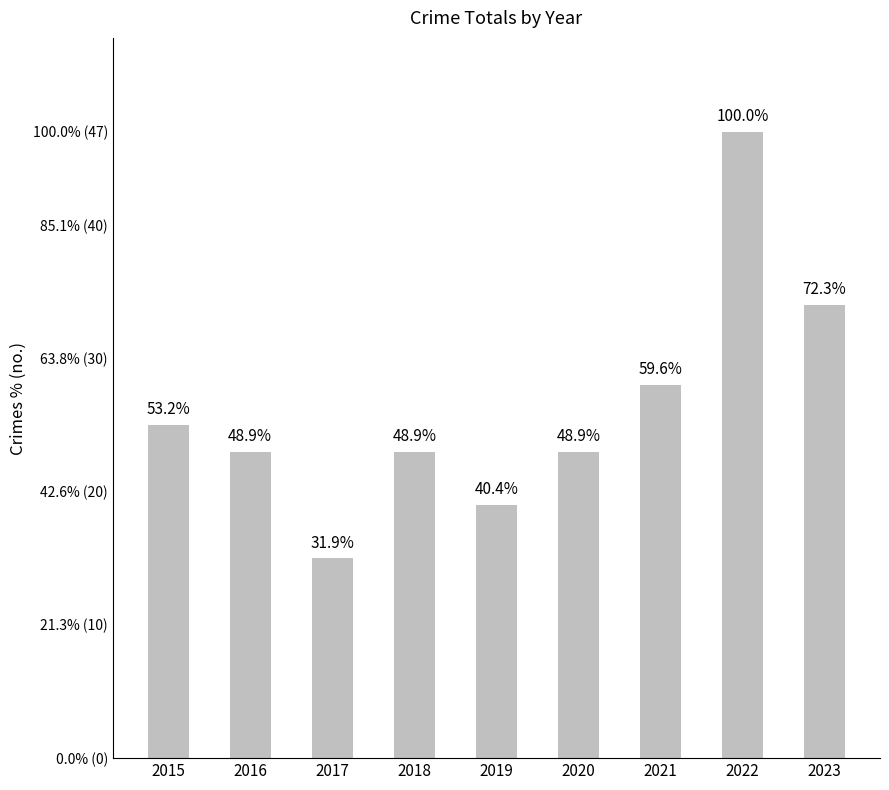

True or false: the data shows 23 at 2018.

True